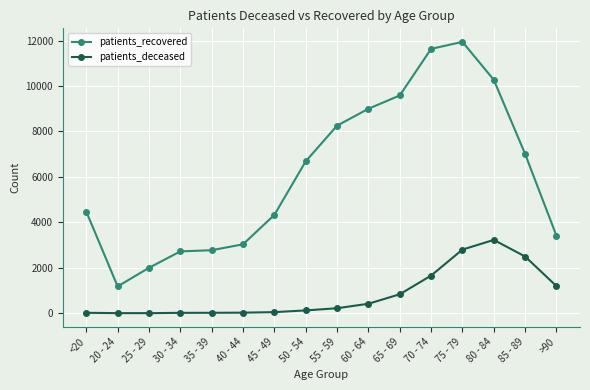

At 50 - 54, list the series in order from largest to smallest.

patients_recovered, patients_deceased